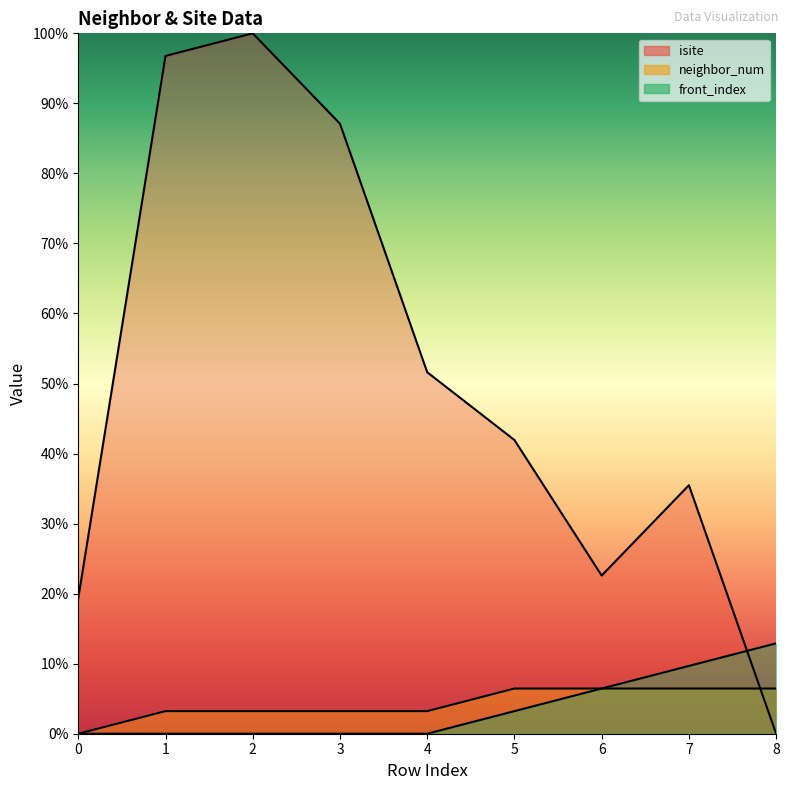

What is the difference between the highest and lowest values at 4?

16